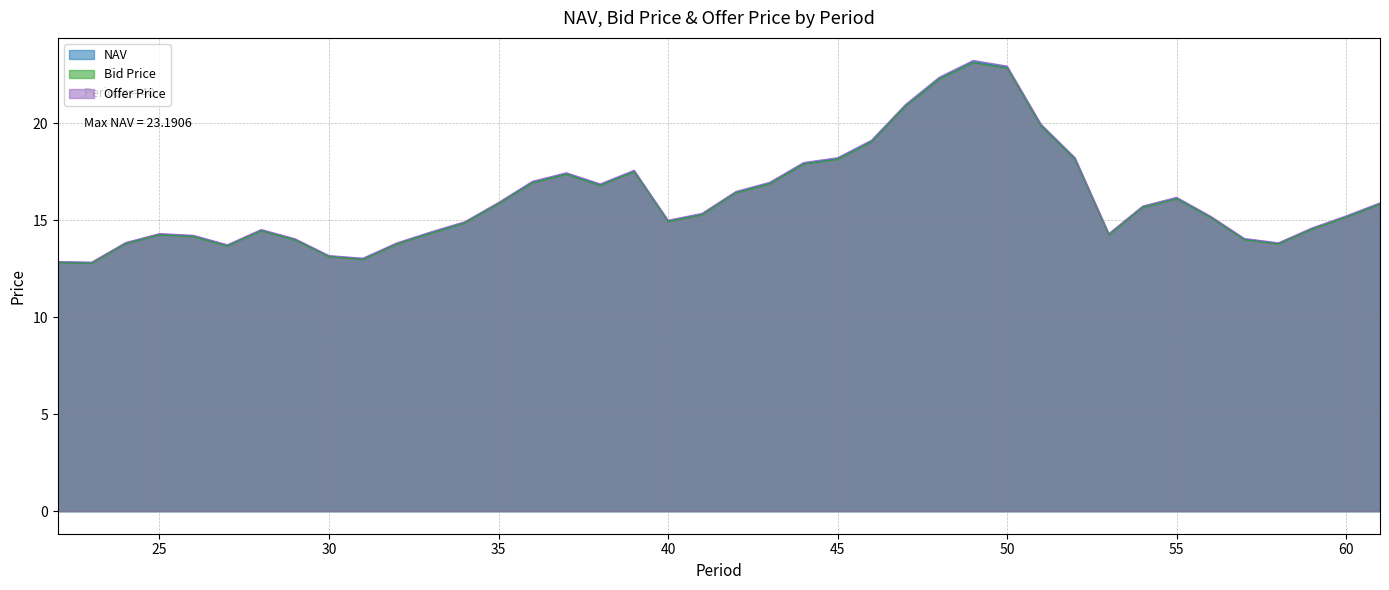

Which series has the largest range (max minus min)?

Offer Price